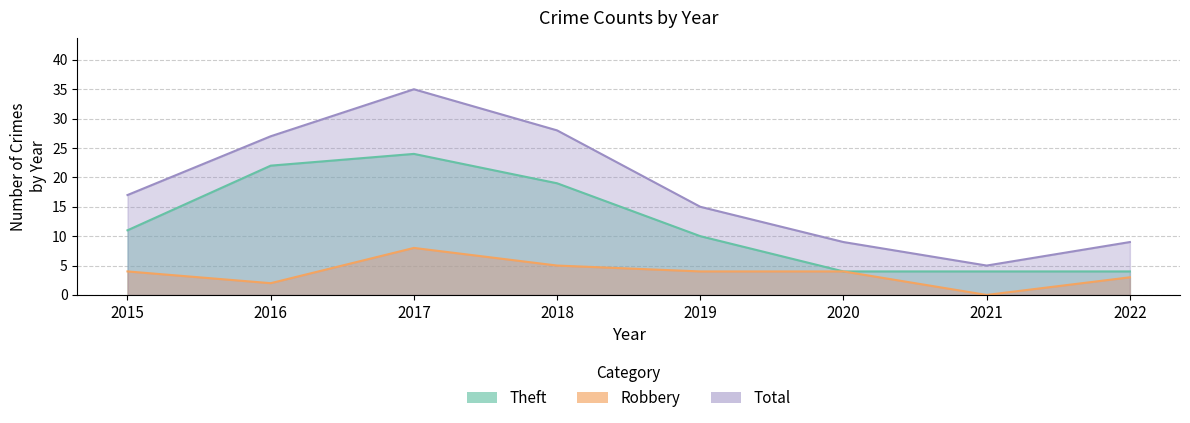

What are all the series names shown in the legend?

Theft, Robbery, Total